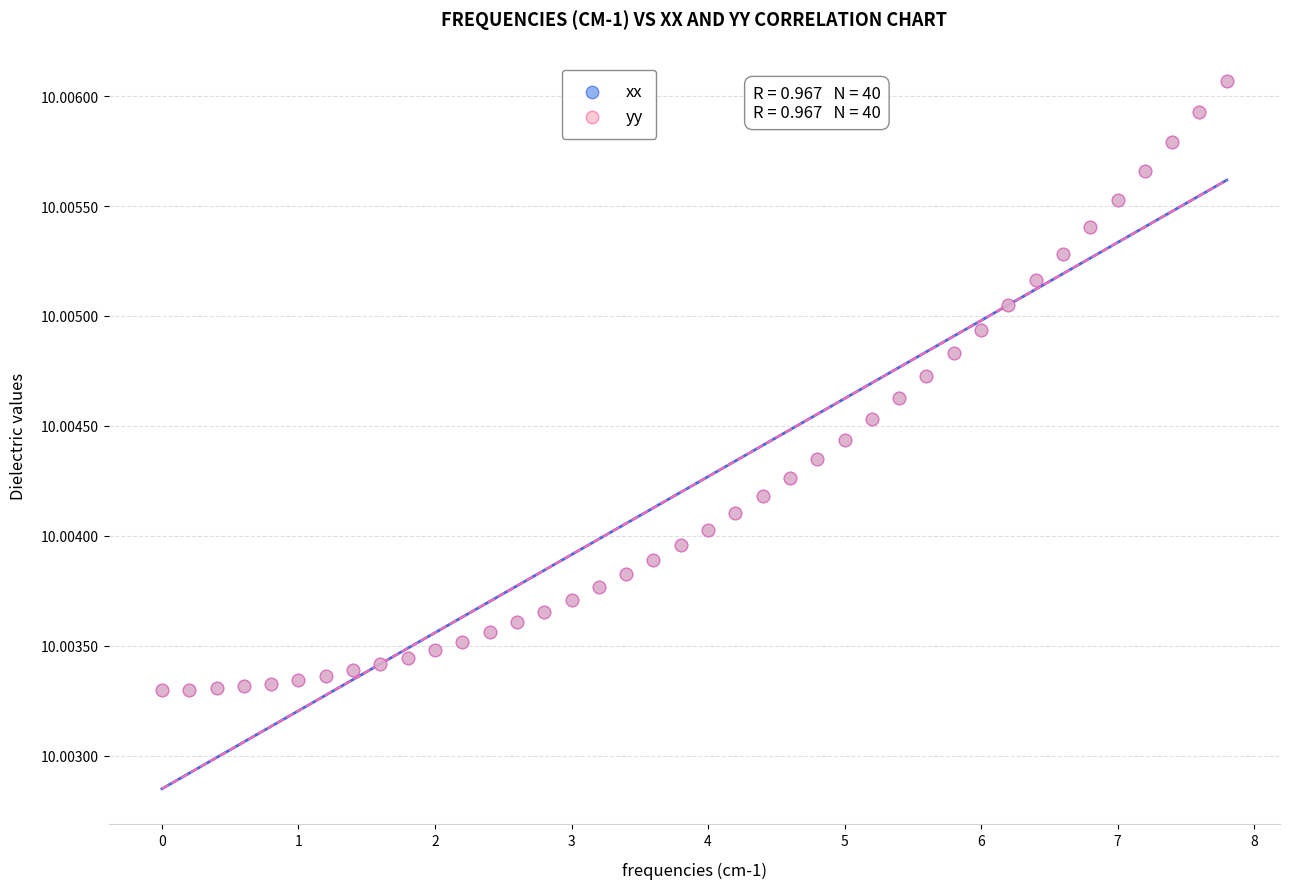

What are all the series names shown in the legend?

xx, yy